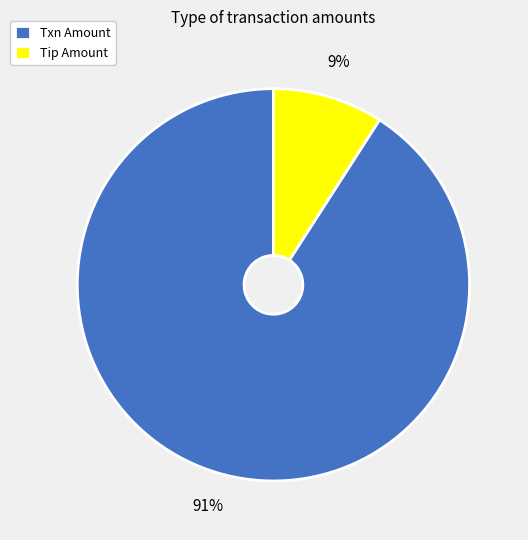

Is there any slice that represents more than half of the pie?

Yes